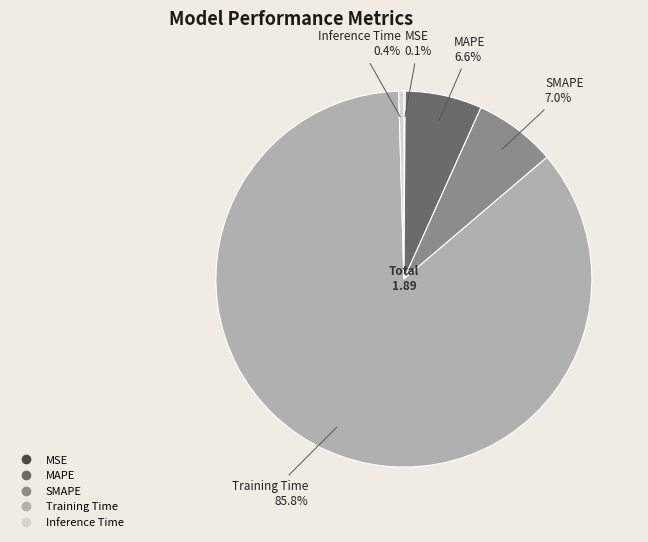

Which category accounts for the majority?

Training Time